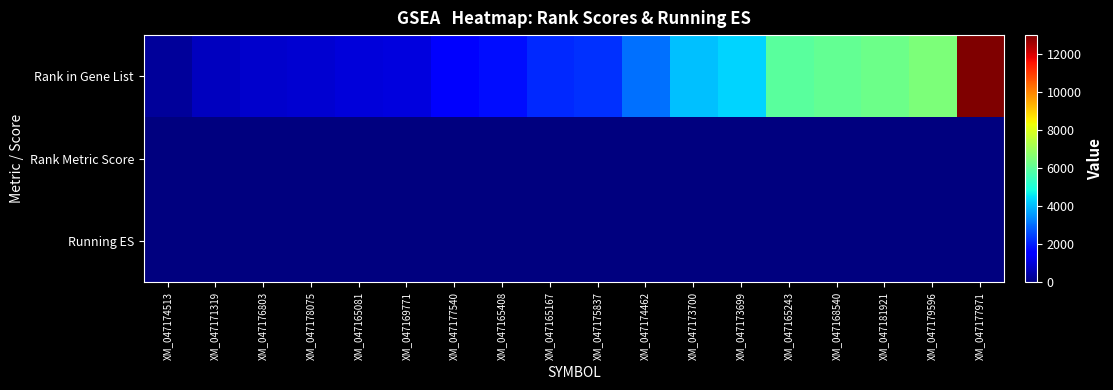

Reading left to right, transcribe all the data shown in this chart.

Rank in Gene List: XM_047174513=306.0	XM_047171319=739.0	XM_047176803=903.0	XM_047178075=957.0	XM_047165081=1057.0	XM_047169771=1078.0	XM_047177540=1425.0	XM_047165408=1801.0	XM_047165167=2154.0	XM_047175837=2250.0	XM_047174462=3084.0	XM_047173700=4064.0	XM_047173699=4331.0	XM_047165243=5969.0	XM_047168540=6120.0	XM_047181921=6251.0	XM_047179596=6508.0	XM_047177971=13002.0
Rank Metric Score: XM_047174513=1.1	XM_047171319=0.9	XM_047176803=0.8	XM_047178075=0.8	XM_047165081=0.8	XM_047169771=0.7	XM_047177540=0.7	XM_047165408=0.6	XM_047165167=0.5	XM_047175837=0.5	XM_047174462=0.4	XM_047173700=0.3	XM_047173699=0.3	XM_047165243=0.1	XM_047168540=0.1	XM_047181921=0.0	XM_047179596=0.0	XM_047177971=-0.4
Running ES: XM_047174513=0.1	XM_047171319=0.2	XM_047176803=0.3	XM_047178075=0.3	XM_047165081=0.4	XM_047169771=0.5	XM_047177540=0.6	XM_047165408=0.6	XM_047165167=0.6	XM_047175837=0.7	XM_047174462=0.7	XM_047173700=0.6	XM_047173699=0.7	XM_047165243=0.6	XM_047168540=0.6	XM_047181921=0.6	XM_047179596=0.5	XM_047177971=0.2